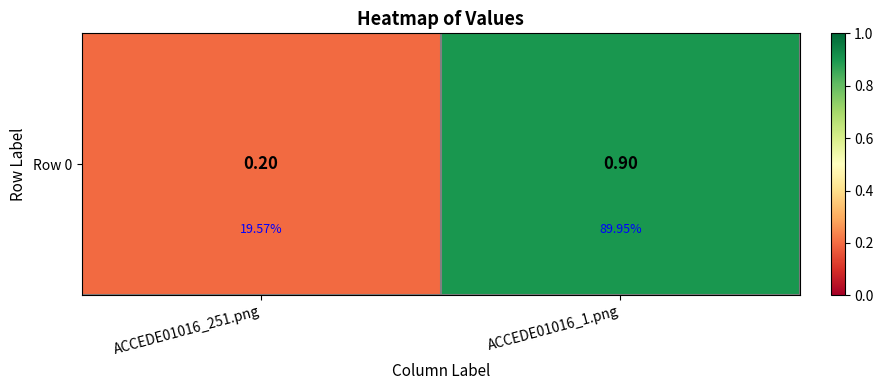

At which category does the chart reach its peak across all series?

ACCEDE01016_1.png